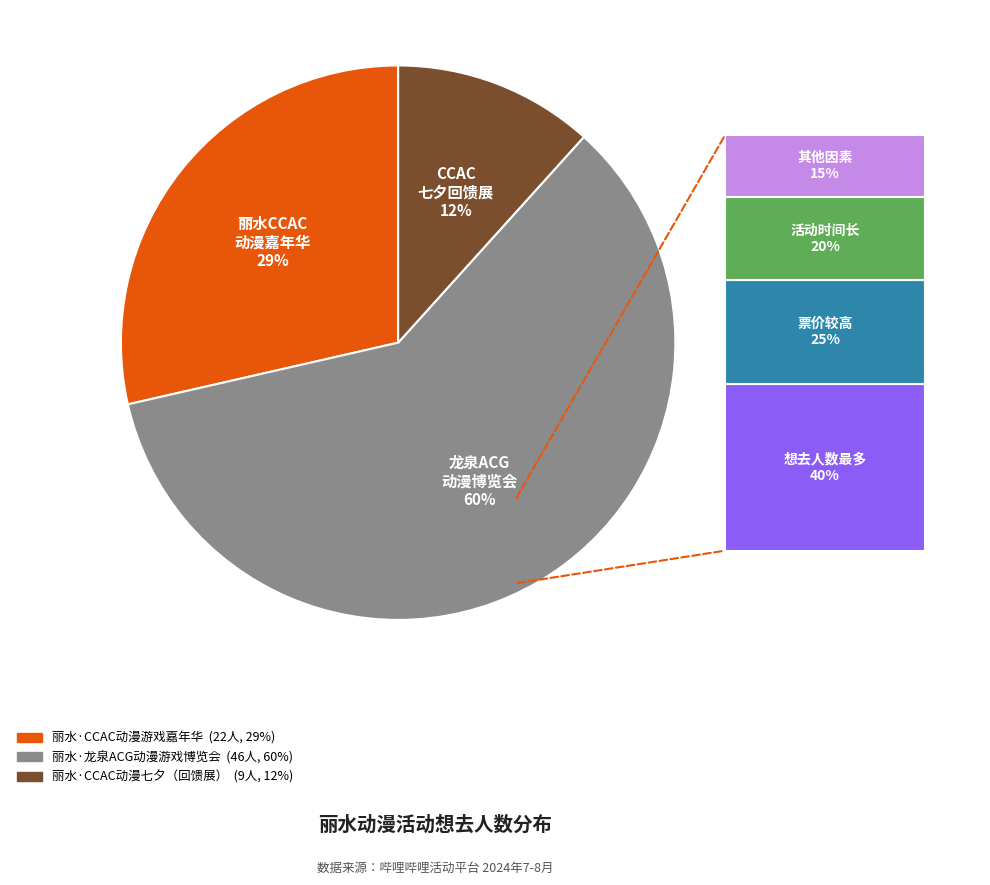

Is there any slice that represents more than half of the pie?

Yes